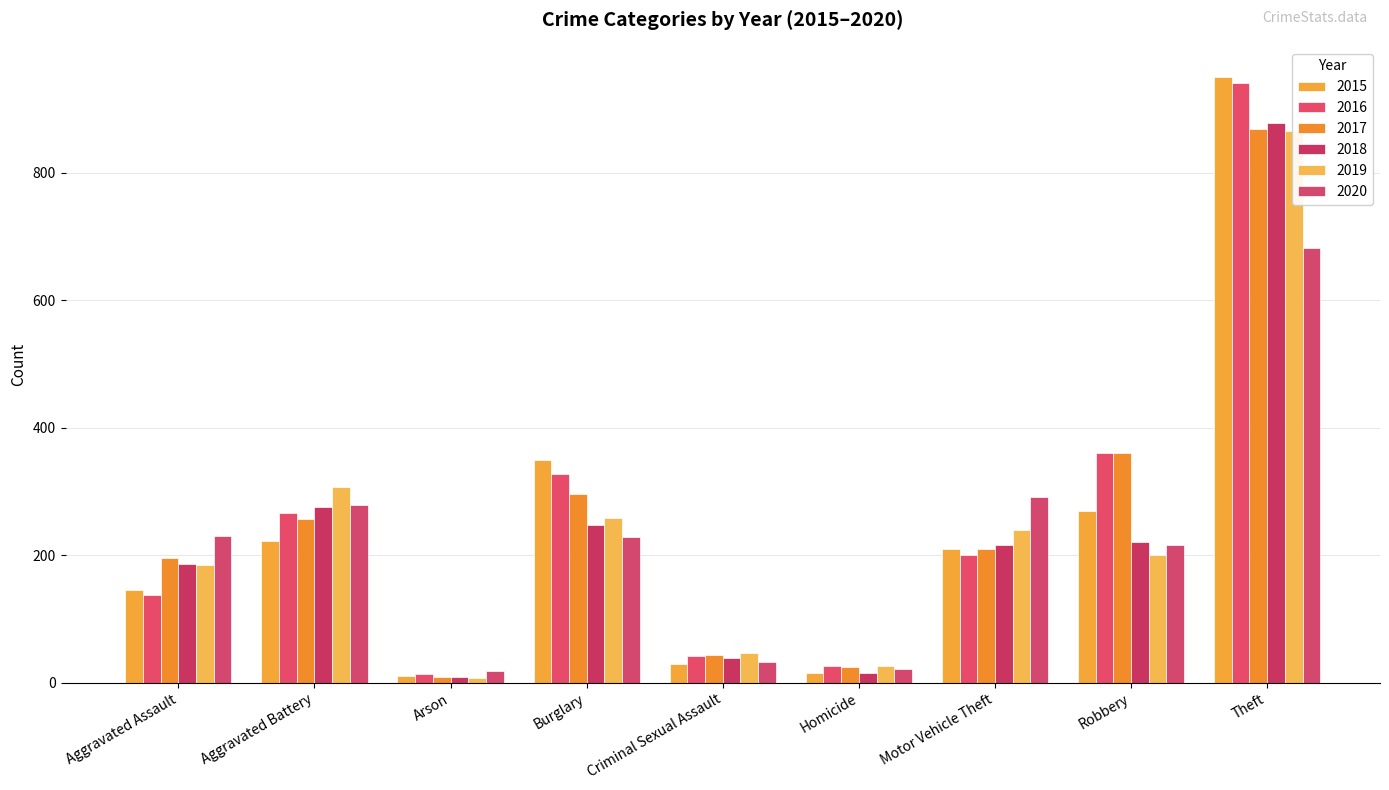

Which series has the widest spread of values?

2015